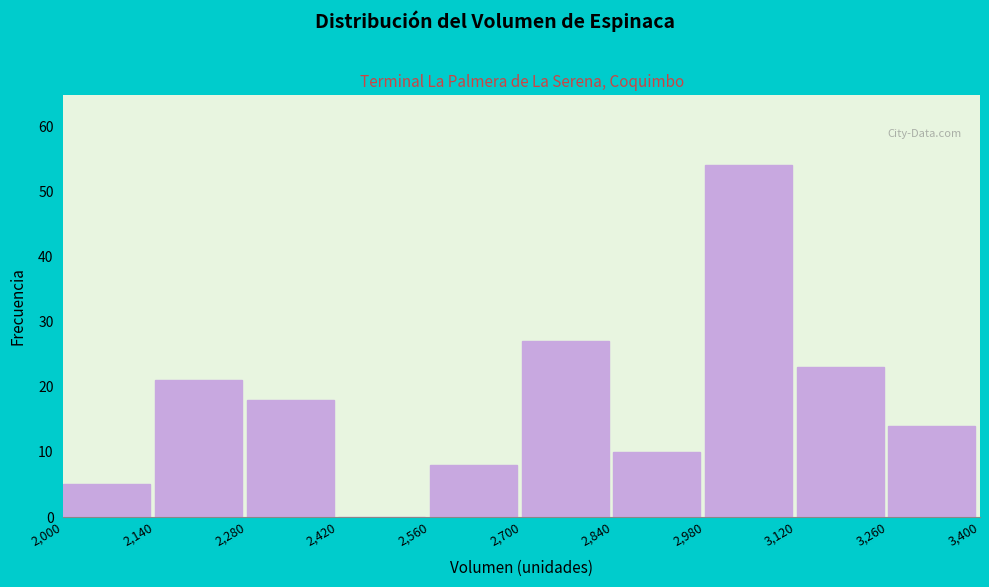

Over which range of the x-axis is the bar tallest?

2,980 to 3,120